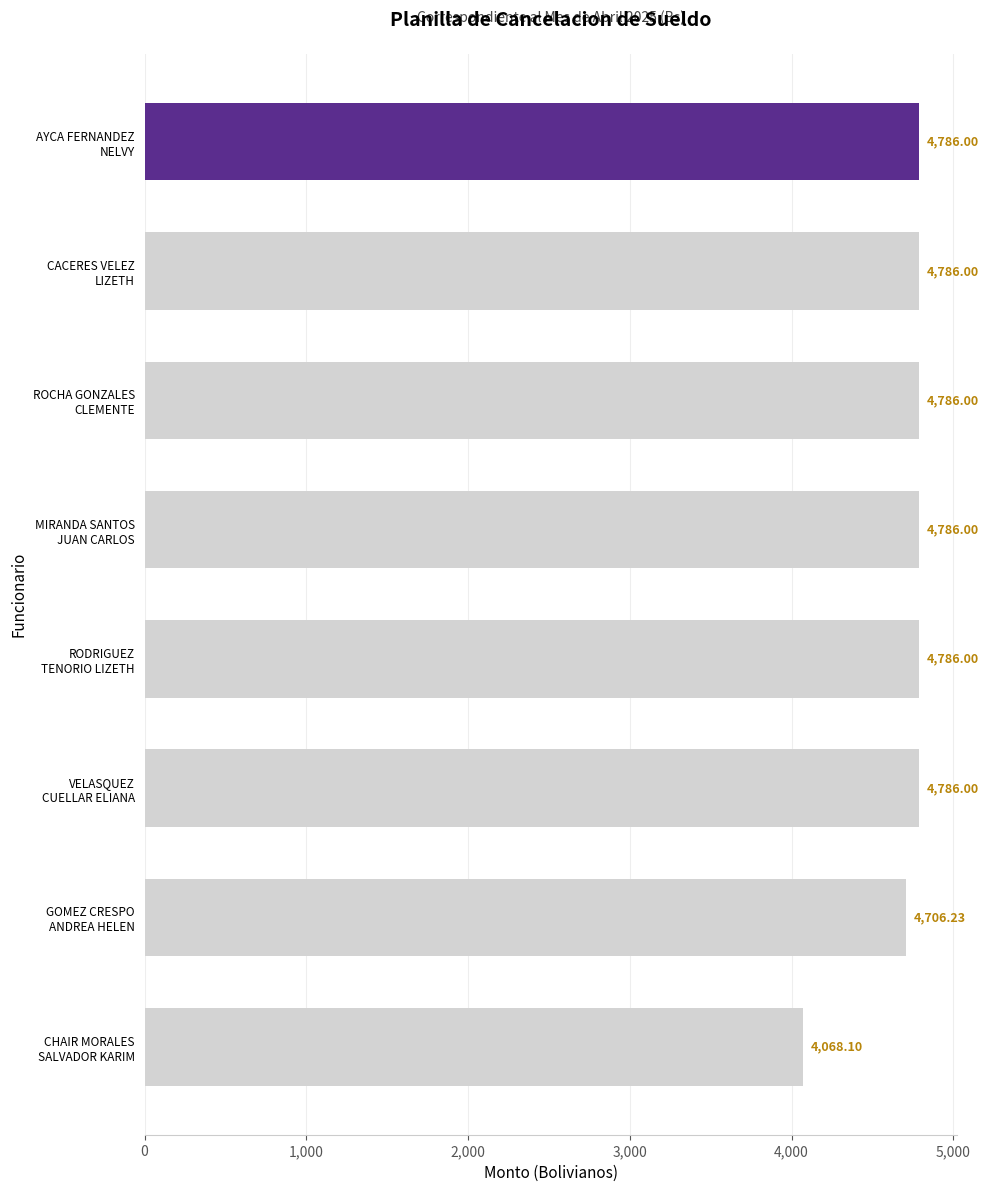

What is the difference between the maximum and minimum values?

717.9